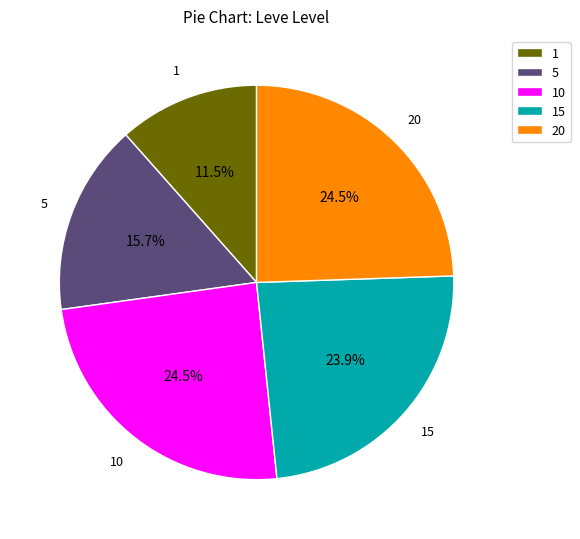

What percentage do 15 and 1 together represent?

35.4%